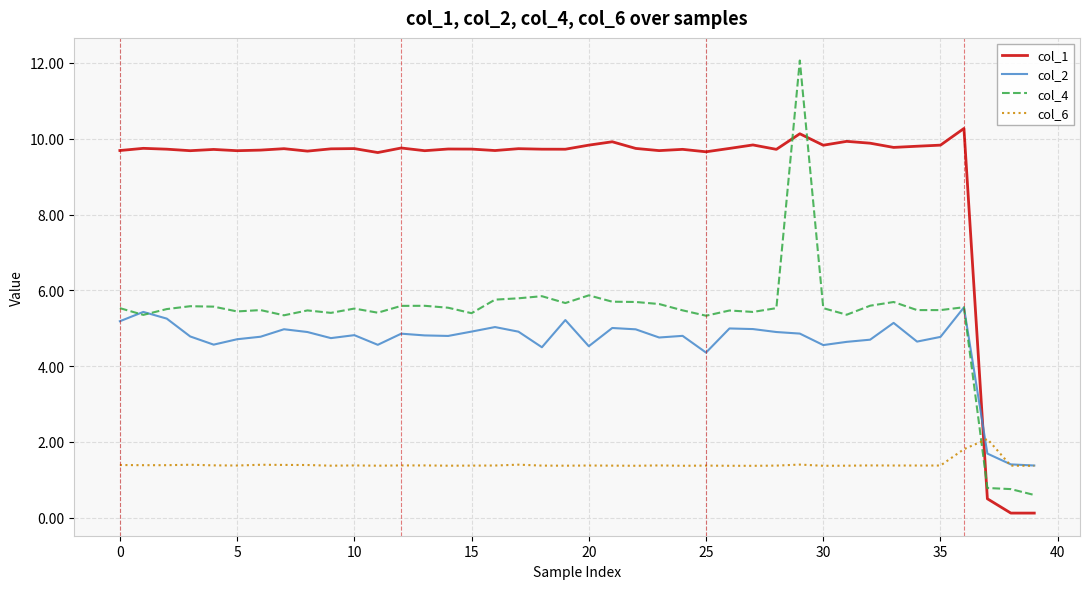

Which series has the widest spread of values?

col_4